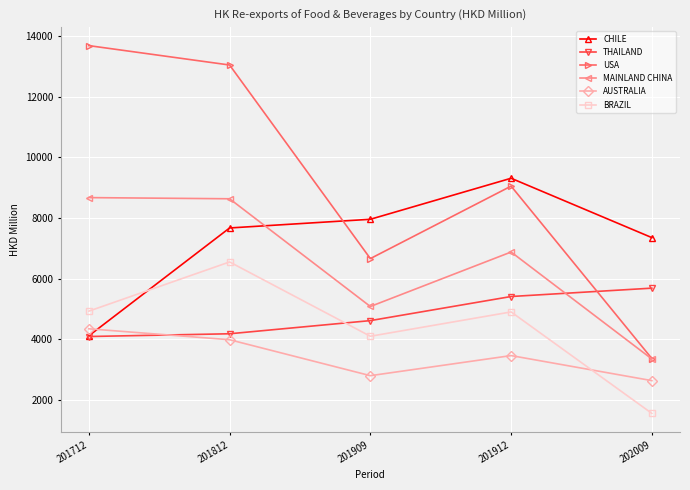

True or false: MAINLAND CHINA and BRAZIL intersect in this chart.

False